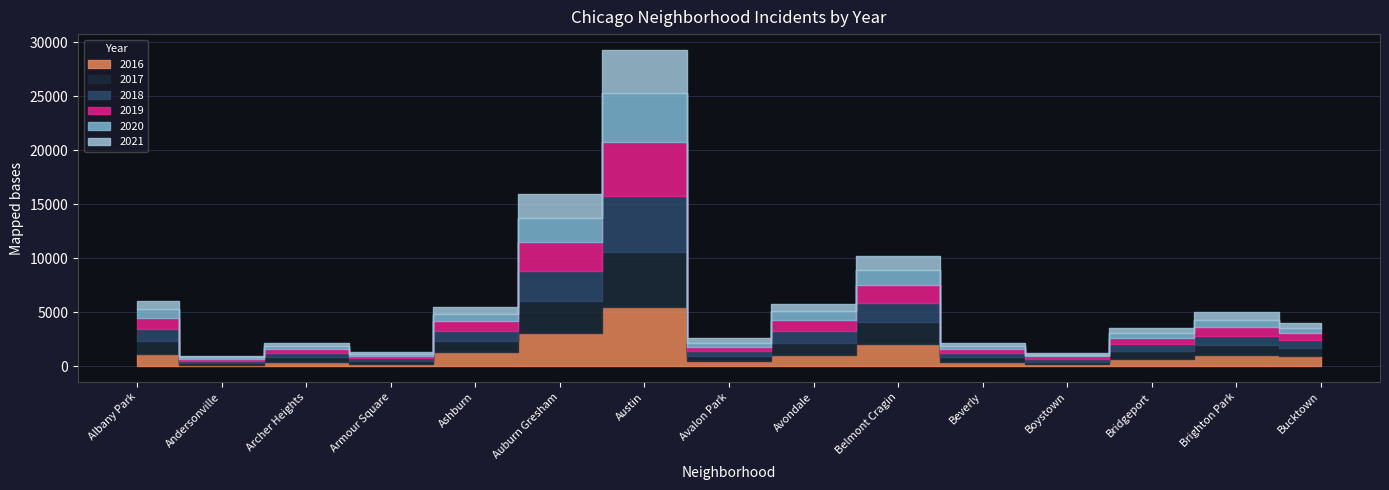

The 2020 series shows 438 at Ashburn. True or false?

False